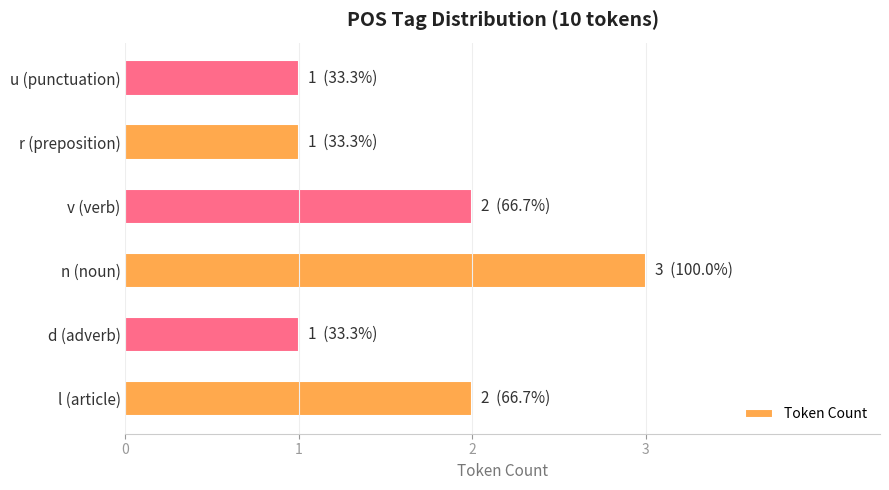

The value at d (adverb) is 1. True or false?

True